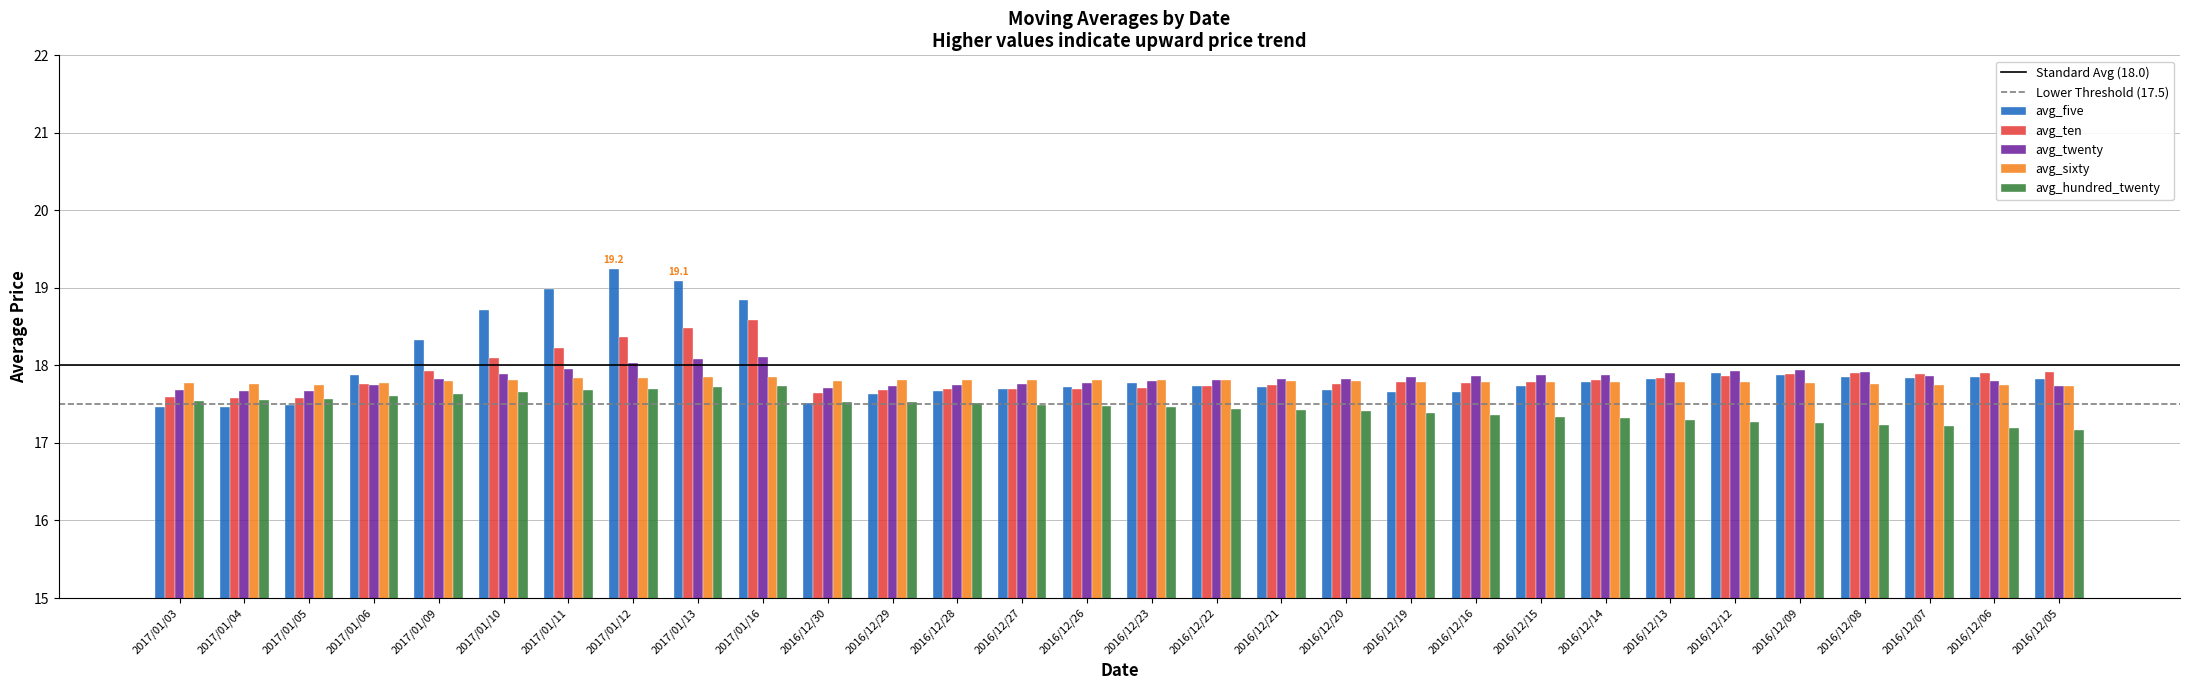

What is the maximum value for avg_twenty?

18.1